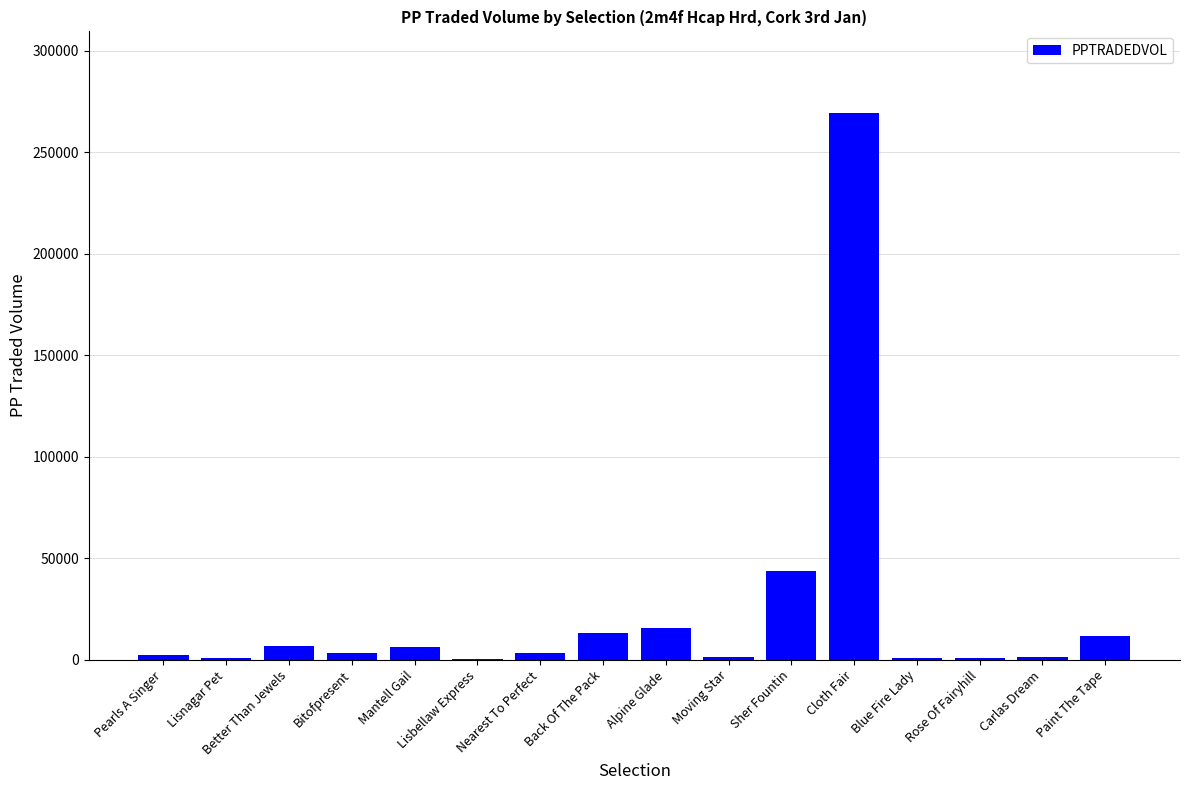

How many categories are shown in the chart?

16